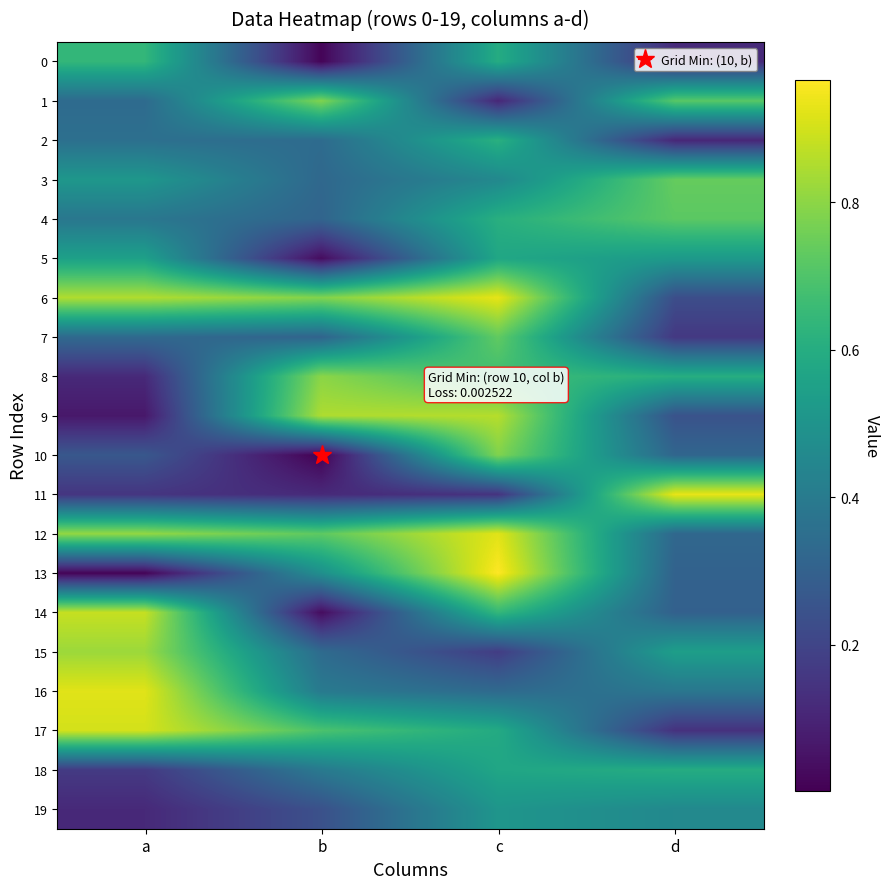

Reading left to right, what are all the values shown in this chart?

0: a=0.6	b=0.0	c=0.6	d=0.1
1: a=0.3	b=0.8	c=0.1	d=0.7
2: a=0.4	b=0.3	c=0.6	d=0.1
3: a=0.5	b=0.3	c=0.5	d=0.7
4: a=0.4	b=0.3	c=0.6	d=0.7
5: a=0.6	b=0.0	c=0.6	d=0.5
6: a=0.9	b=0.8	c=0.9	d=0.2
7: a=0.3	b=0.3	c=0.7	d=0.2
8: a=0.1	b=0.8	c=0.7	d=0.6
9: a=0.1	b=0.8	c=0.9	d=0.2
10: a=0.3	b=0.0	c=0.8	d=0.3
11: a=0.2	b=0.1	c=0.1	d=0.9
12: a=0.8	b=0.7	c=0.9	d=0.3
13: a=0.0	b=0.5	c=1.0	d=0.3
14: a=0.9	b=0.0	c=0.6	d=0.3
15: a=0.8	b=0.3	c=0.2	d=0.5
16: a=0.9	b=0.4	c=0.3	d=0.4
17: a=0.9	b=0.7	c=0.6	d=0.1
18: a=0.2	b=0.4	c=0.6	d=0.6
19: a=0.1	b=0.2	c=0.5	d=0.5